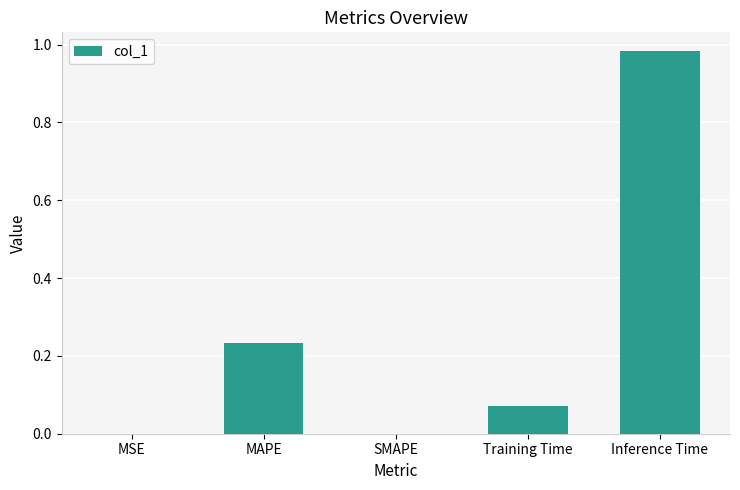

How many categories are shown in the chart?

5